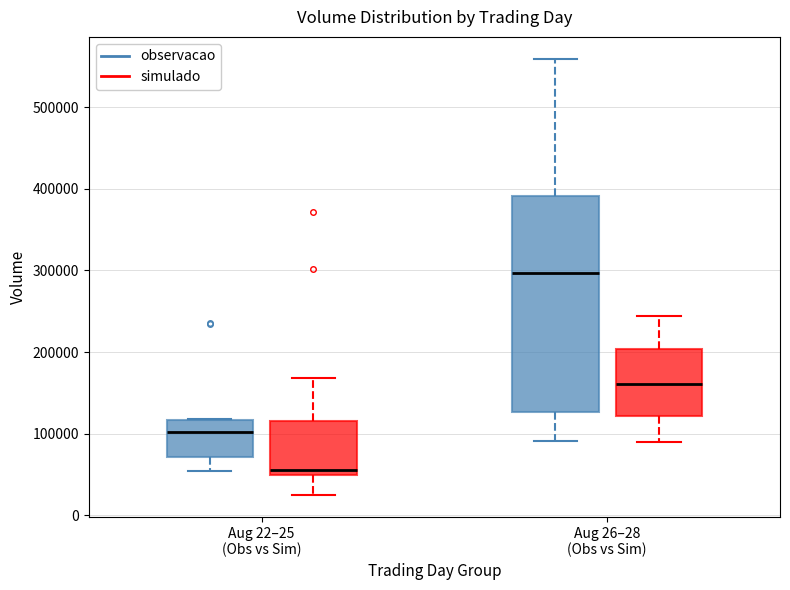

Comparing the boxes themselves (not the whiskers), which one is the tallest?

Aug 26–28 (Obs vs Sim) (observacao)